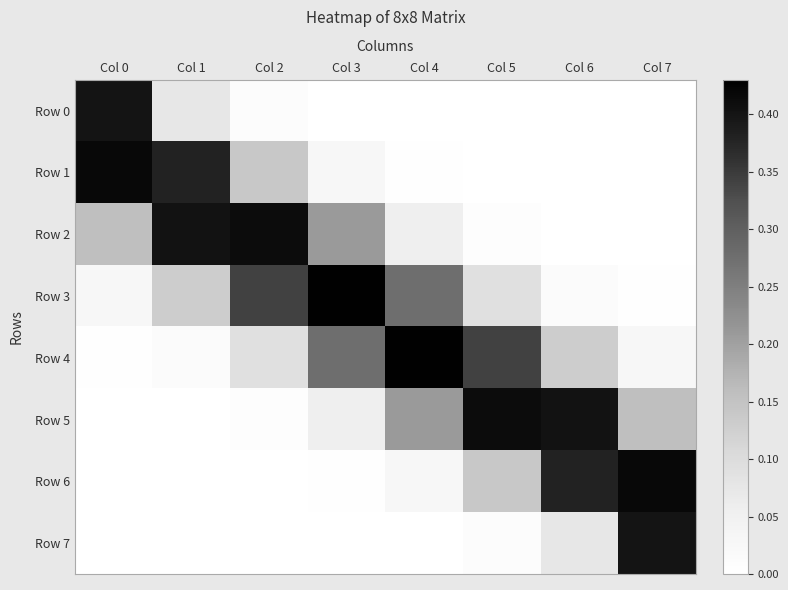

At Col 7, list the series in order from largest to smallest.

Row 6, Row 7, Row 5, Row 4, Row 3, Row 2, Row 0, Row 1